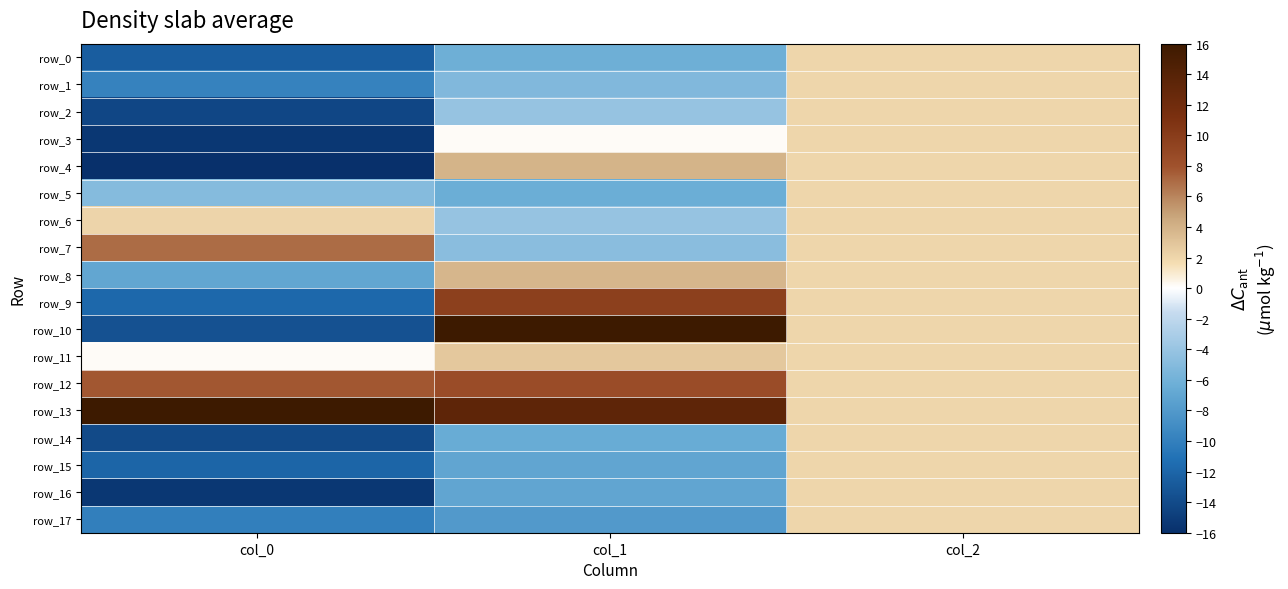

Reading left to right, extract all data points from this chart.

row_0: -12.6	-6.2	2.0
row_1: -9.8	-5.2	2.0
row_2: -14.3	-4.1	2.0
row_3: -15.4	0.2	2.0
row_4: -16.0	3.9	2.0
row_5: -5.0	-6.4	2.0
row_6: 2.1	-4.1	2.0
row_7: 6.9	-4.7	2.0
row_8: -6.9	3.8	2.0
row_9: -11.8	9.6	2.0
row_10: -13.5	16.0	2.0
row_11: 0.1	2.8	2.0
row_12: 7.8	8.5	2.0
row_13: 16.0	13.4	2.0
row_14: -14.0	-6.5	2.0
row_15: -12.0	-7.0	2.0
row_16: -15.4	-7.0	2.0
row_17: -10.1	-8.0	2.0